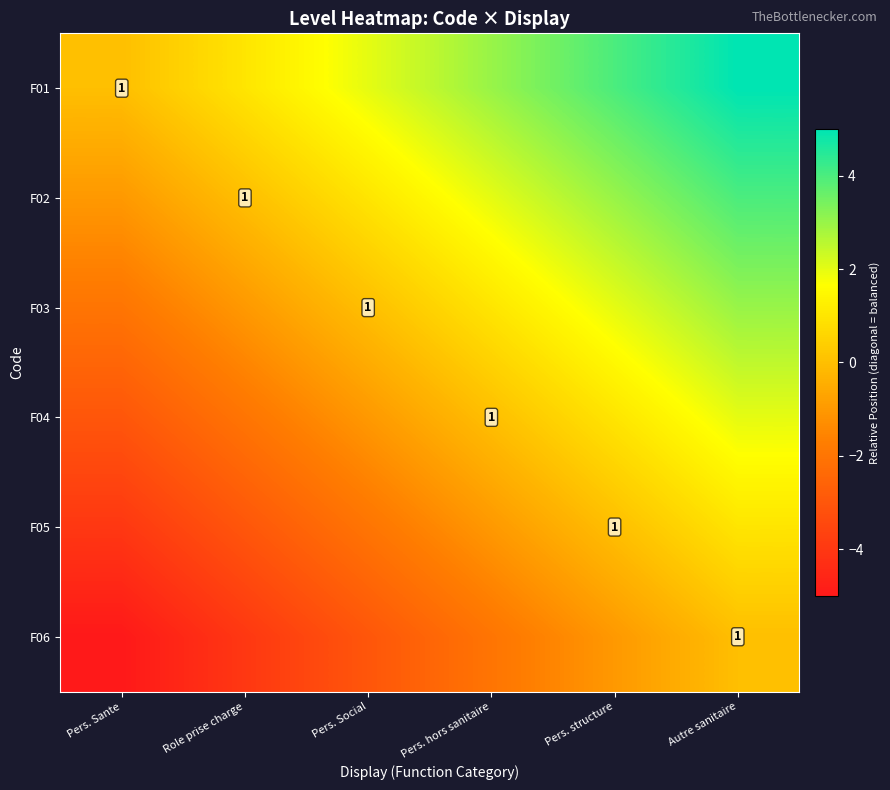

What is the maximum value shown in the chart?

5